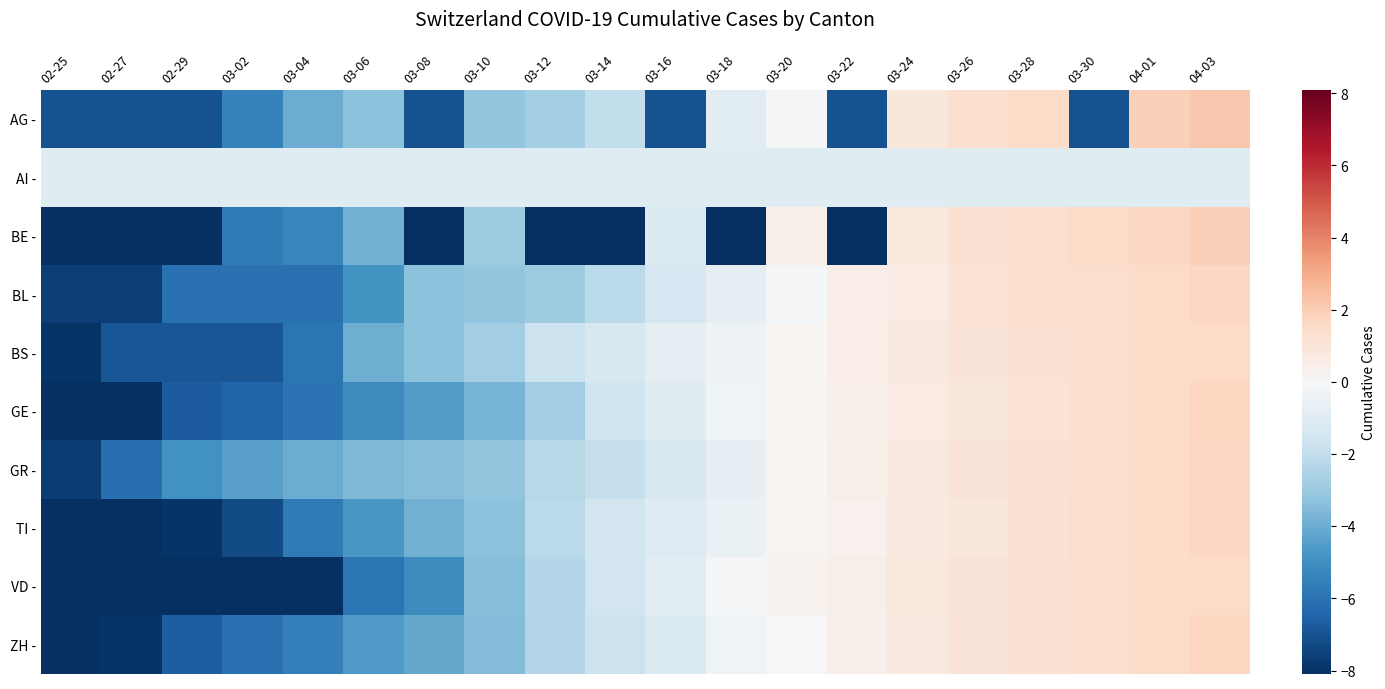

Reading left to right, what are all the values shown in this chart?

AG -: 02-25=-7.0	02-27=-7.0	02-29=-7.0	03-02=-5.4	03-04=-4.0	03-06=-3.3	03-08=-7.0	03-10=-3.1	03-12=-2.8	03-14=-2.0	03-16=-7.0	03-18=-0.9	03-20=-0.1	03-22=-7.0	03-24=0.9	03-26=1.3	03-28=1.5	03-30=-7.0	04-01=1.9	04-03=2.2
AI -: 02-25=-1.0	02-27=-1.0	02-29=-1.0	03-02=-1.0	03-04=-1.0	03-06=-1.0	03-08=-1.0	03-10=-1.0	03-12=-1.0	03-14=-1.0	03-16=-1.0	03-18=-1.0	03-20=-1.0	03-22=-1.0	03-24=-1.0	03-26=-1.0	03-28=-1.0	03-30=-1.0	04-01=-1.0	04-03=-1.0
BE -: 02-25=-8.1	02-27=-8.1	02-29=-8.1	03-02=-5.7	03-04=-5.3	03-06=-3.9	03-08=-8.1	03-10=-2.9	03-12=-8.1	03-14=-8.1	03-16=-1.1	03-18=-8.1	03-20=0.5	03-22=-8.1	03-24=0.8	03-26=1.2	03-28=1.4	03-30=1.6	04-01=1.7	04-03=1.9
BL -: 02-25=-7.6	02-27=-7.6	02-29=-6.0	03-02=-6.0	03-04=-6.0	03-06=-4.8	03-08=-3.3	03-10=-3.1	03-12=-2.9	03-14=-2.2	03-16=-1.4	03-18=-0.8	03-20=-0.1	03-22=0.6	03-24=0.6	03-26=1.1	03-28=1.3	03-30=1.5	04-01=1.6	04-03=1.7
BS -: 02-25=-7.9	02-27=-6.9	02-29=-6.9	03-02=-6.9	03-04=-5.9	03-06=-3.9	03-08=-3.3	03-10=-2.8	03-12=-1.7	03-14=-1.3	03-16=-0.8	03-18=-0.4	03-20=0.2	03-22=0.5	03-24=0.8	03-26=1.0	03-28=1.2	03-30=1.3	04-01=1.5	04-03=1.6
GE -: 02-25=-10.1	02-27=-9.1	02-29=-6.7	03-02=-6.5	03-04=-6.0	03-06=-5.1	03-08=-4.5	03-10=-3.7	03-12=-2.8	03-14=-1.6	03-16=-1.0	03-18=-0.3	03-20=0.2	03-22=0.4	03-24=0.7	03-26=0.9	03-28=1.2	03-30=1.4	04-01=1.6	04-03=1.8
GR -: 02-25=-7.7	02-27=-6.1	02-29=-4.9	03-02=-4.4	03-04=-4.0	03-06=-3.6	03-08=-3.4	03-10=-3.2	03-12=-2.2	03-14=-1.9	03-16=-1.3	03-18=-0.7	03-20=0.1	03-22=0.5	03-24=0.7	03-26=1.1	03-28=1.3	03-30=1.4	04-01=1.5	04-03=1.7
TI -: 02-25=-9.5	02-27=-8.5	02-29=-8.0	03-02=-7.2	03-04=-5.7	03-06=-4.7	03-08=-3.9	03-10=-3.3	03-12=-2.2	03-14=-1.5	03-16=-1.0	03-18=-0.5	03-20=0.2	03-22=0.3	03-24=0.7	03-26=0.9	03-28=1.2	03-30=1.4	04-01=1.6	04-03=1.7
VD -: 02-25=-10.5	02-27=-10.5	02-29=-10.5	03-02=-10.5	03-04=-10.5	03-06=-5.9	03-08=-5.1	03-10=-3.4	03-12=-2.3	03-14=-1.6	03-16=-0.8	03-18=-0.1	03-20=0.3	03-22=0.5	03-24=0.8	03-26=1.1	03-28=1.2	03-30=1.3	04-01=1.5	04-03=1.6
ZH -: 02-25=-9.5	02-27=-7.9	02-29=-6.7	03-02=-6.0	03-04=-5.5	03-06=-4.6	03-08=-4.1	03-10=-3.5	03-12=-2.4	03-14=-1.7	03-16=-1.2	03-18=-0.4	03-20=-0.0	03-22=0.4	03-24=0.7	03-26=1.0	03-28=1.2	03-30=1.3	04-01=1.6	04-03=1.7